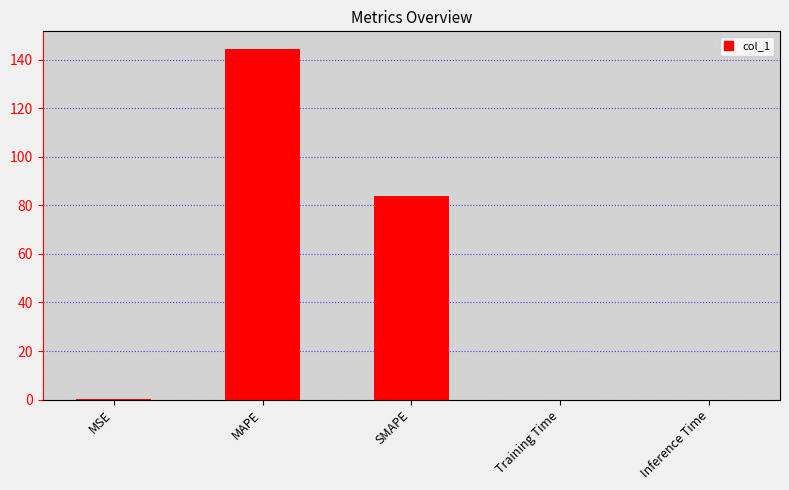

True or false: the data shows 0.0 at Inference Time.

True